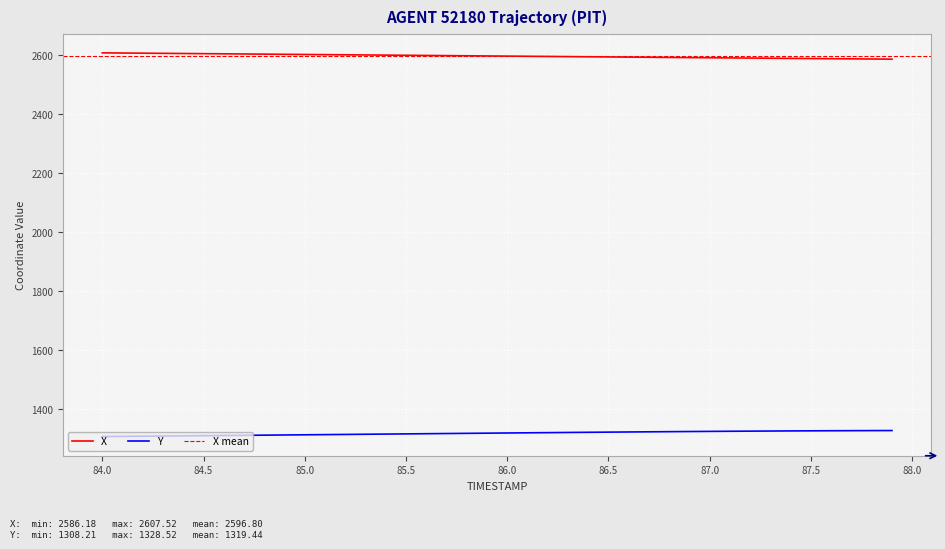

True or false: X and Y intersect in this chart.

False